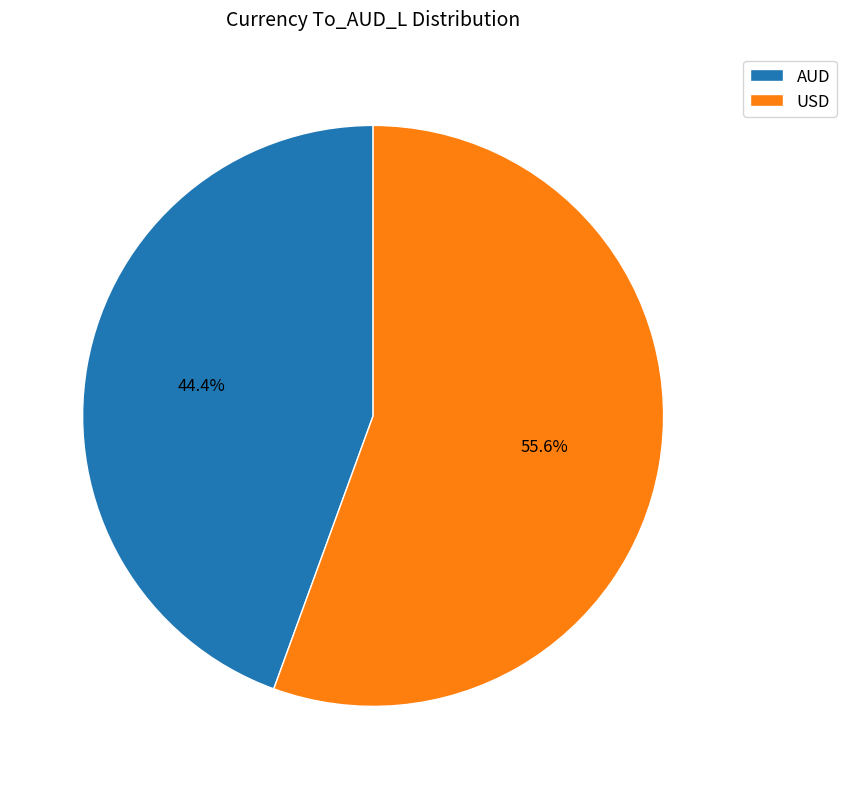

How many slices are in this pie chart?

2